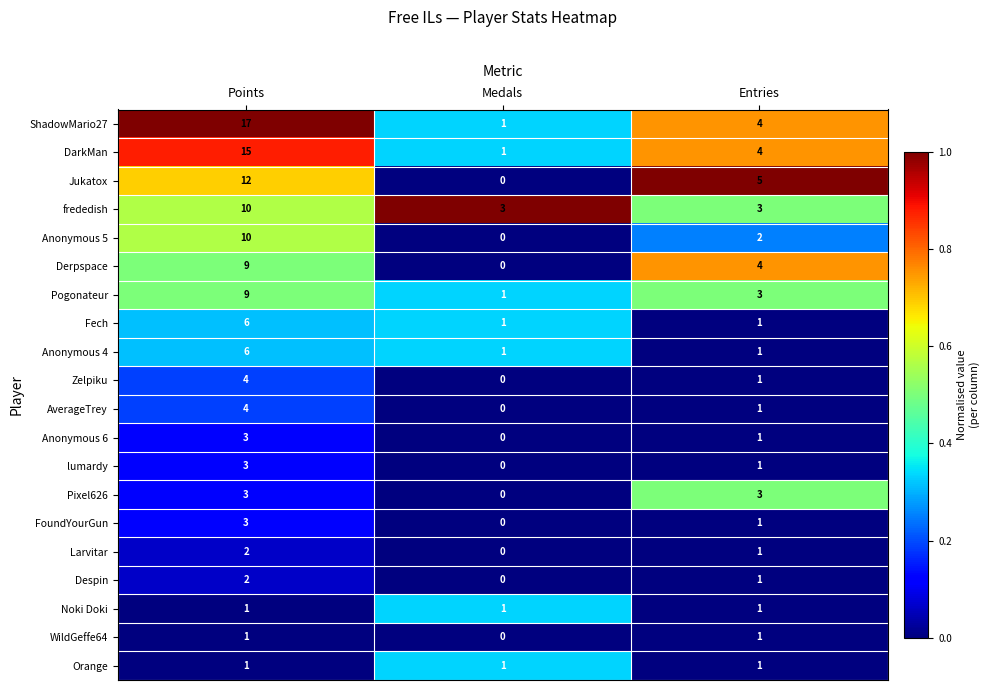

How many series are shown in this chart?

20